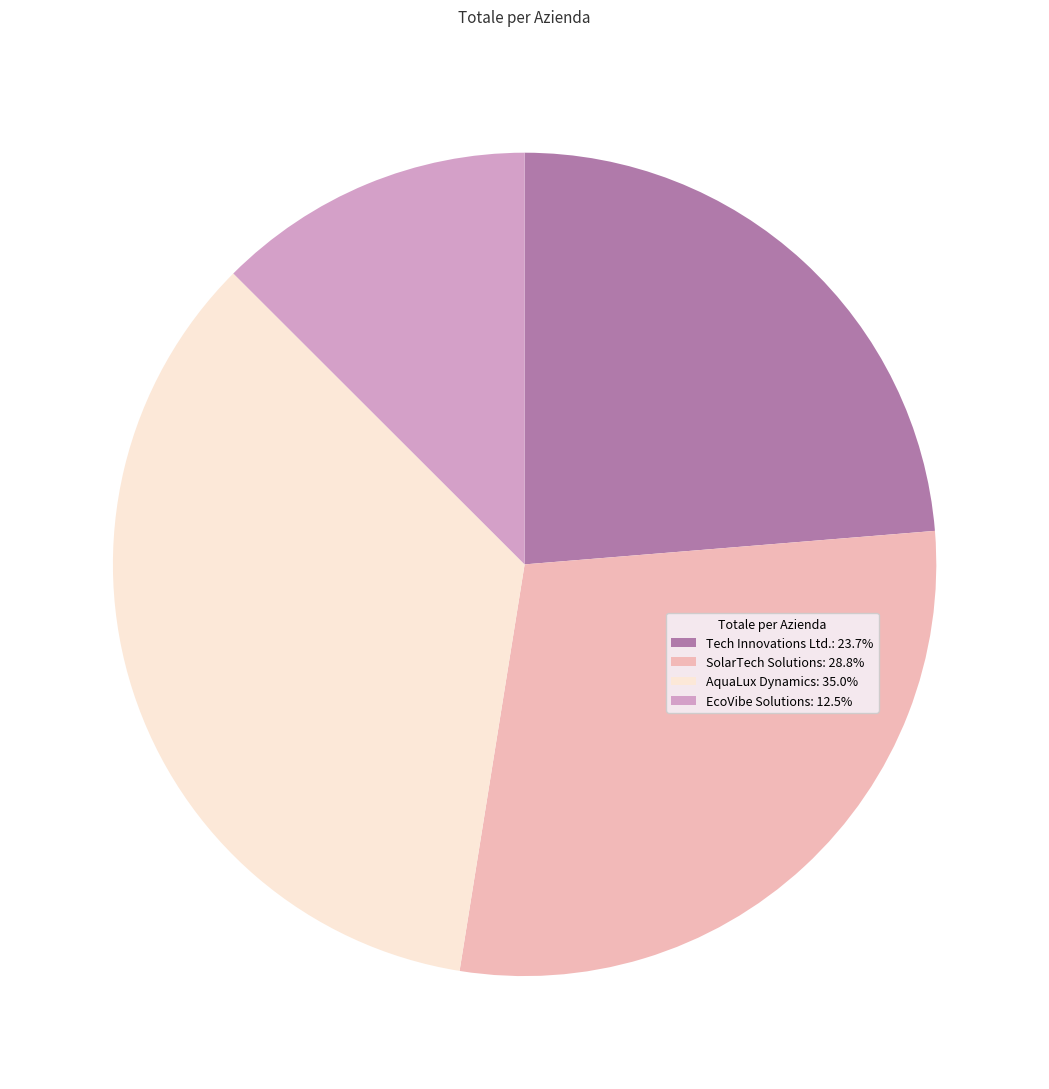

Is there any slice that represents more than half of the pie?

No